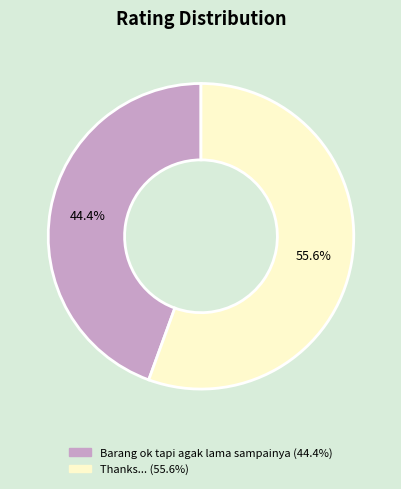

Count the number of slices in the pie.

2